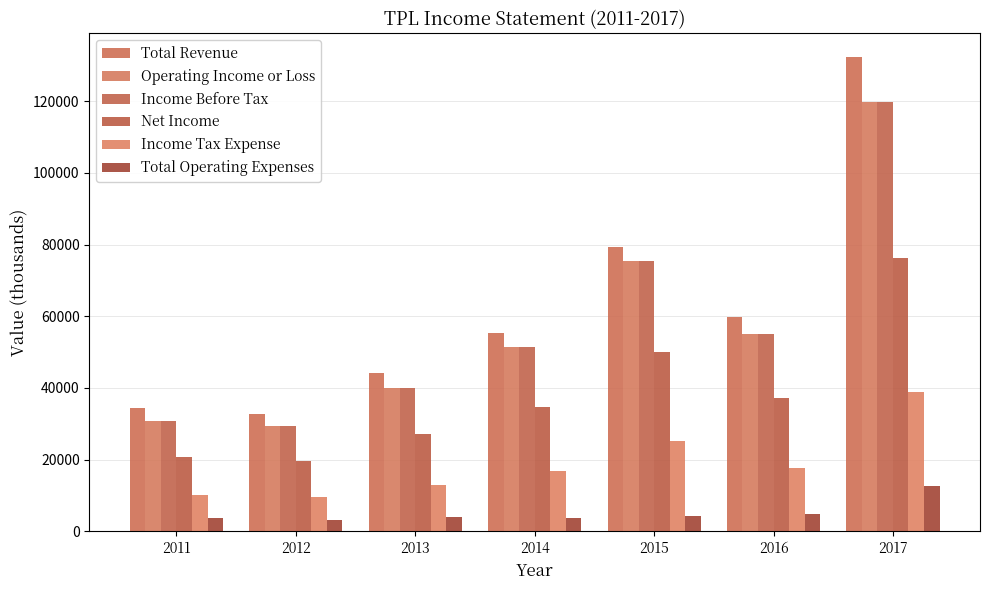

Read the Income Before Tax value at 2013, to the nearest 50.

40100